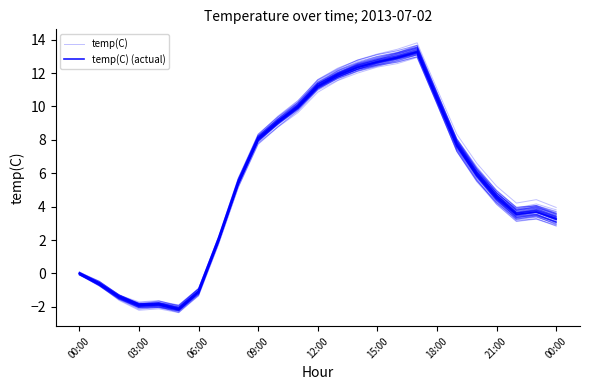

Which category has the highest value across all series?

17